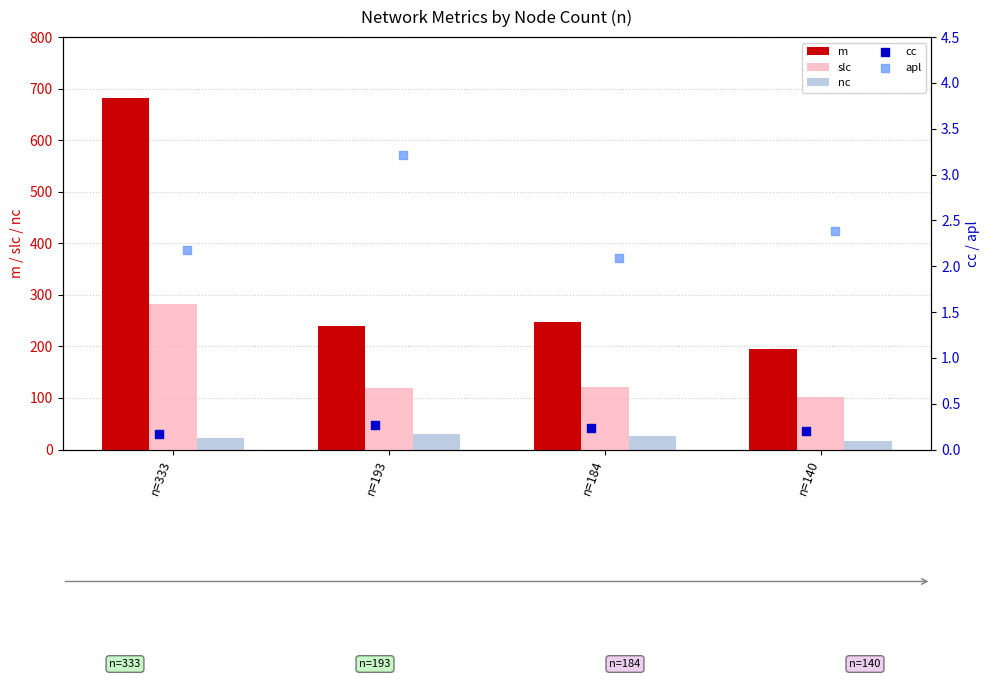

Which series contains the lowest Y value?

cc